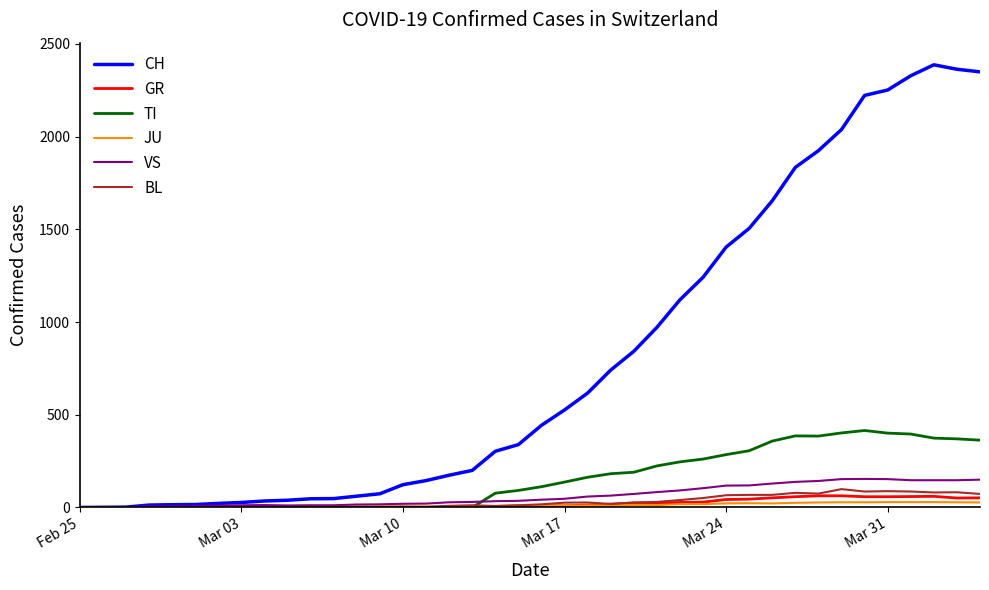

What is the average value of the VS series?

64